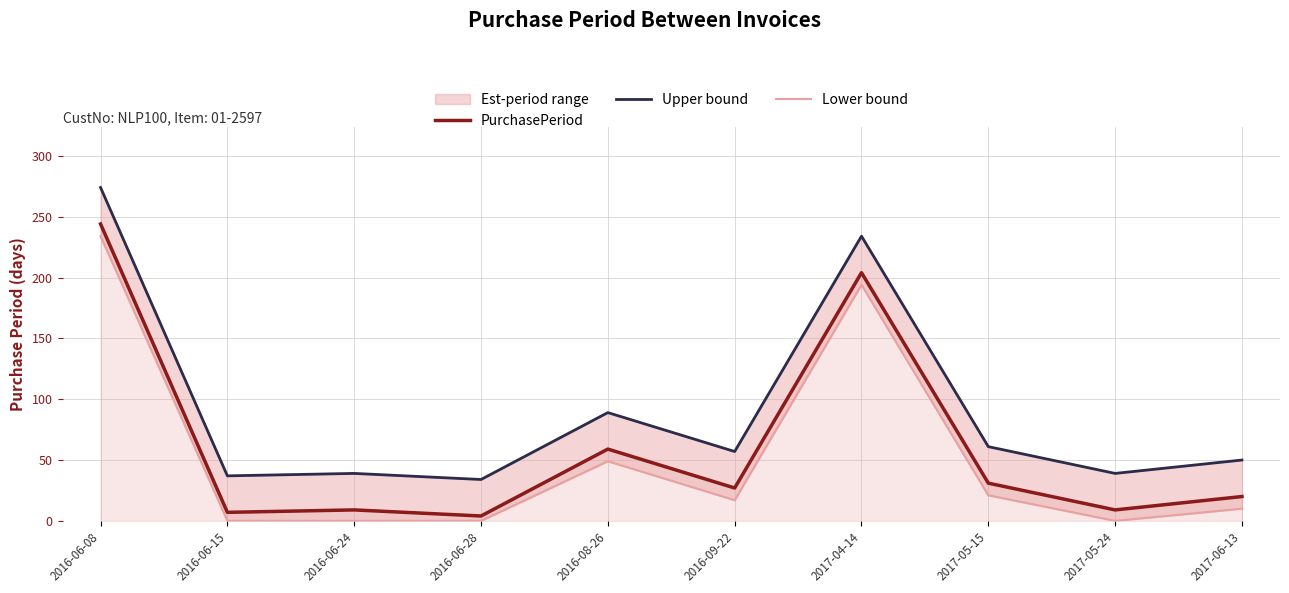

Reading right to left, extract all data points from this chart.

PurchasePeriod: 20	9	31	204	27	59	4	9	7	244
Upper bound: 50	39	61	234	57	89	34	39	37	274
Lower bound: 10	0	21	194	17	49	0	0	0	234